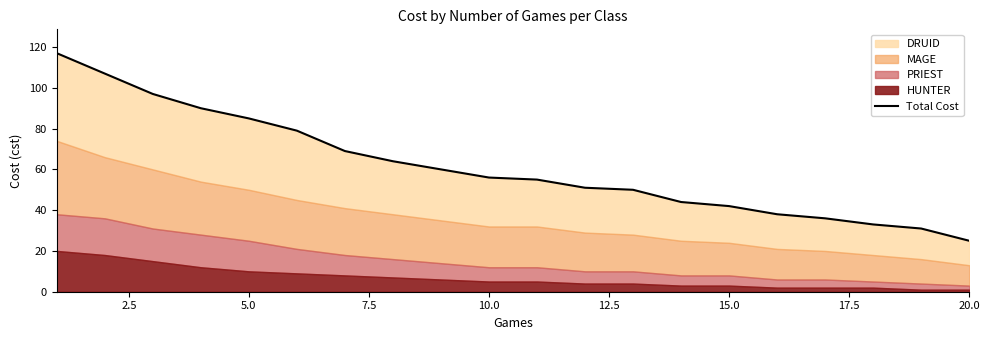

What is the difference between the values at 0.0 and 10?

62